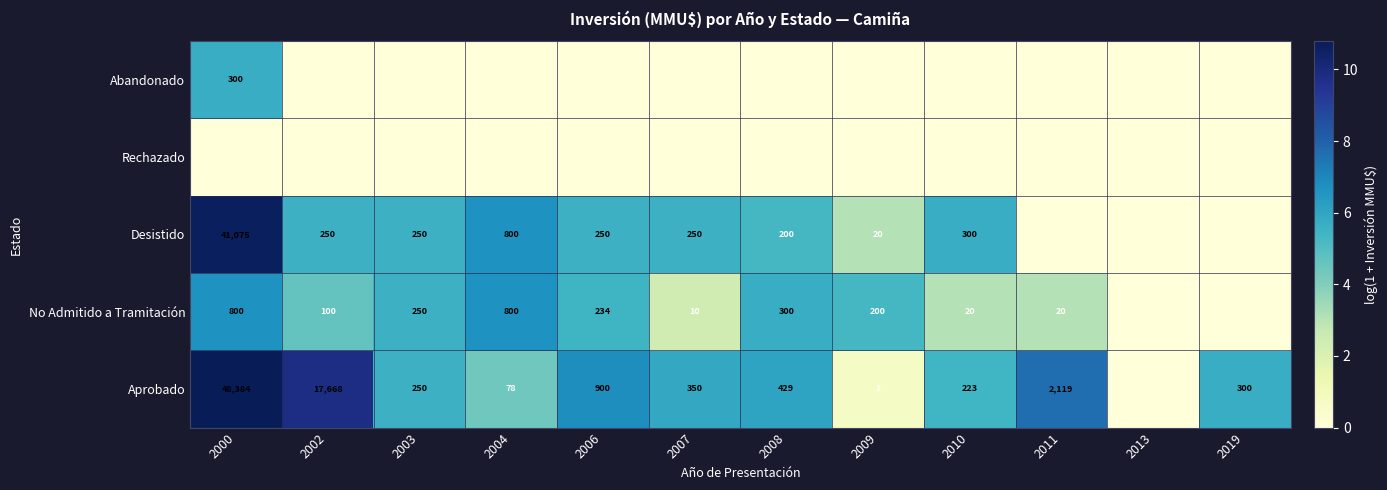

What is the sum of the Desistido values at 2002 and 2006?

500